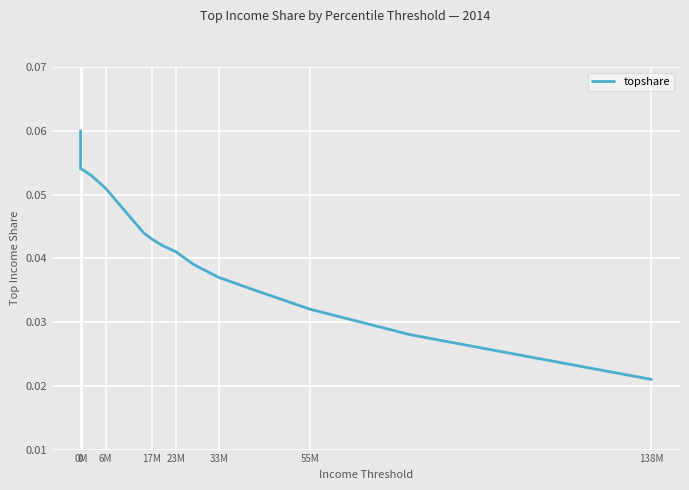

What is the sum of all values?

0.6